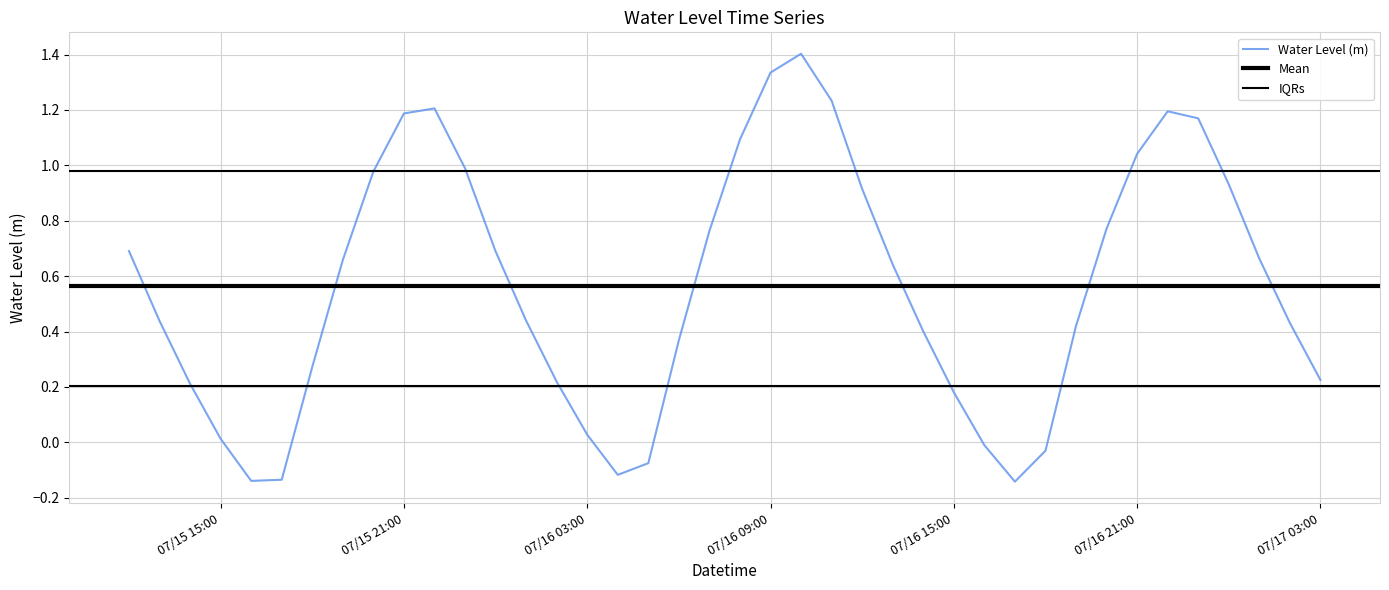

How many points are lower than both their immediate neighbors (excluding endpoints)?

3